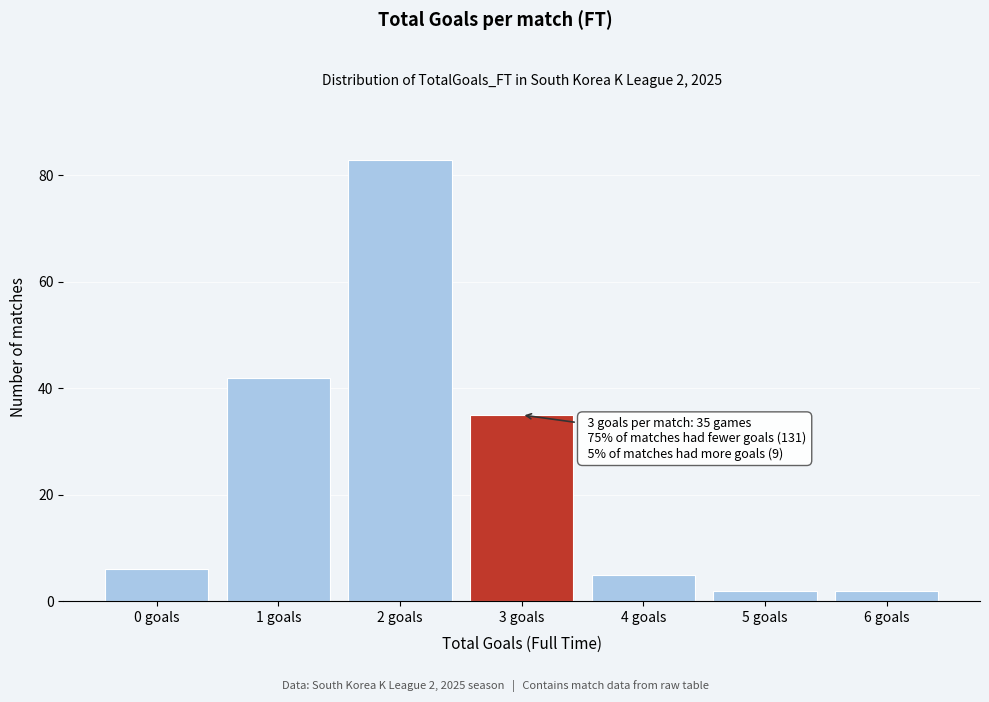

Reading left to right, what are all the values shown in this chart?

0 goals=6	1 goals=42	2 goals=83	3 goals=35	4 goals=5	5 goals=2	6 goals=2